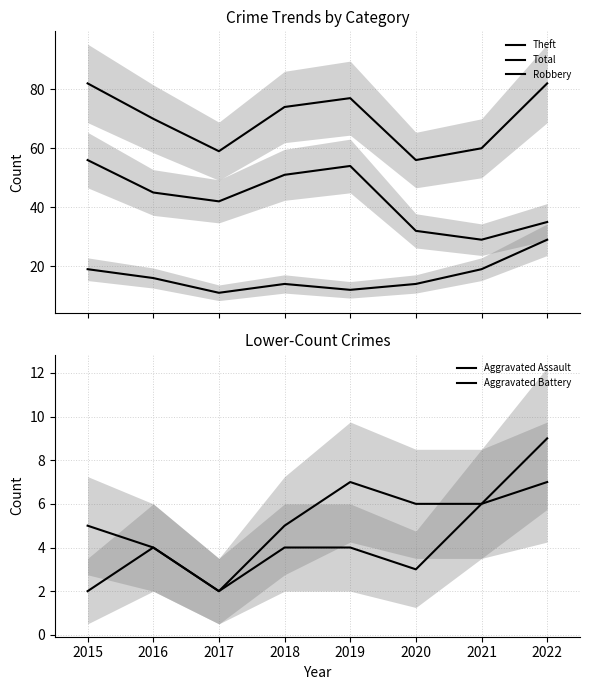

The Robbery series shows 29 at 2022. True or false?

True